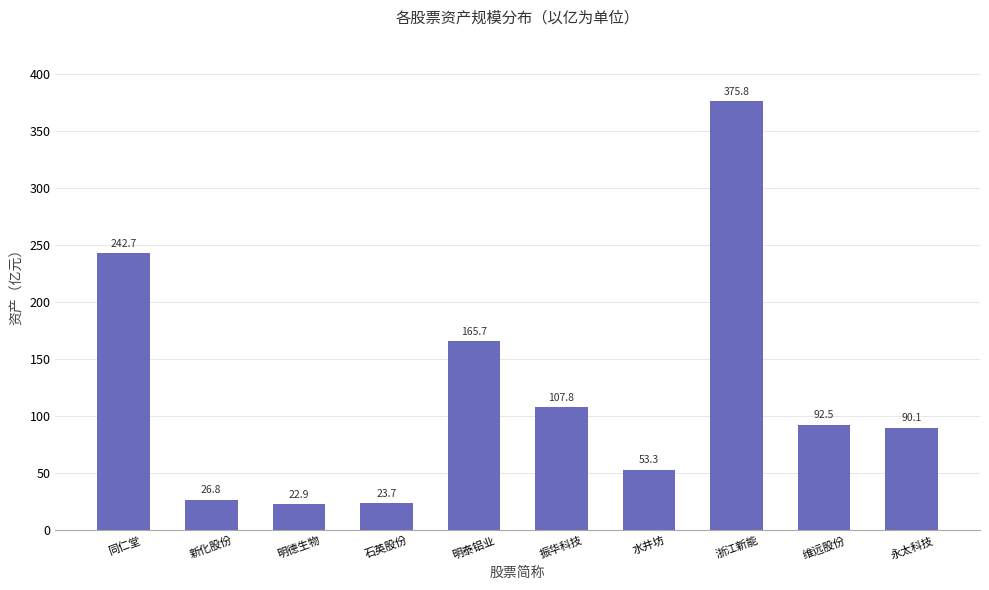

Does the chart contain stacked bars?

No